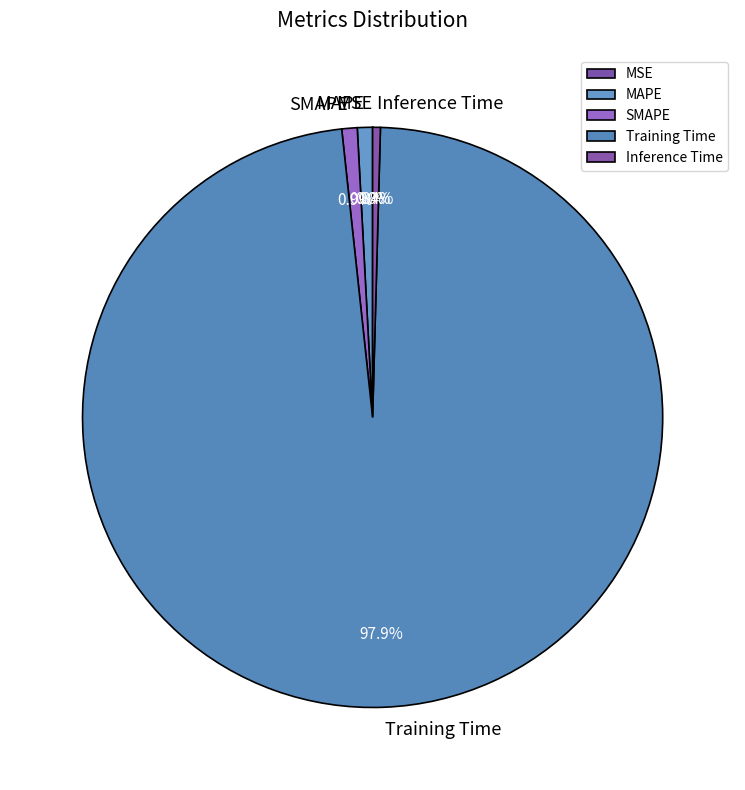

Which slice is the largest?

Training Time